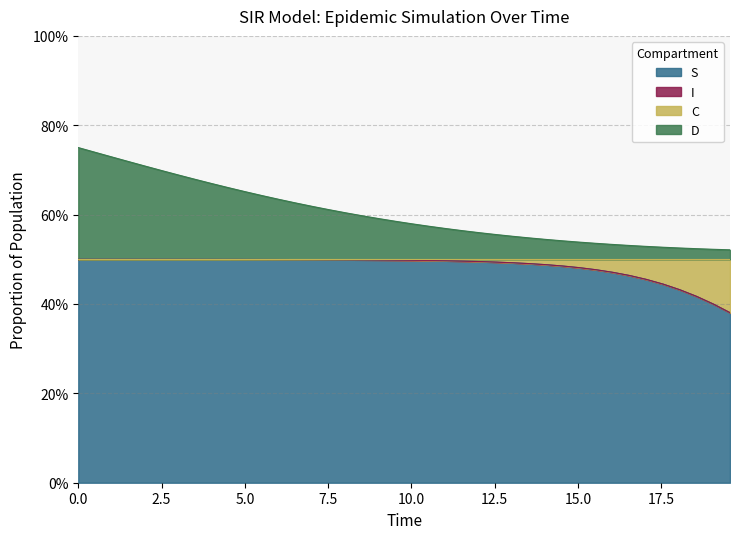

Does the chart have visible grid lines?

Yes